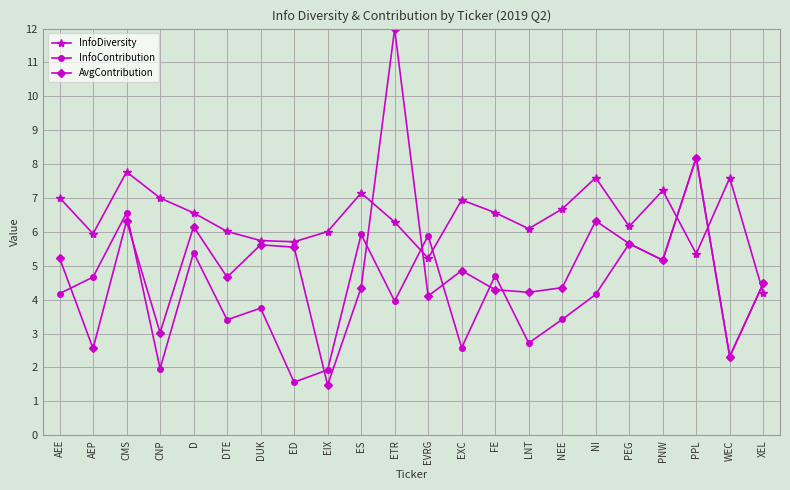

What is the difference between the maximum and minimum values in the InfoContribution series?

6.6